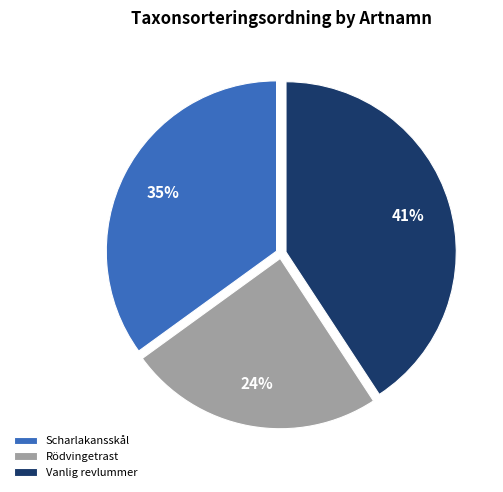

To the nearest percent, what is the difference between the largest and smallest slice percentages?

17%